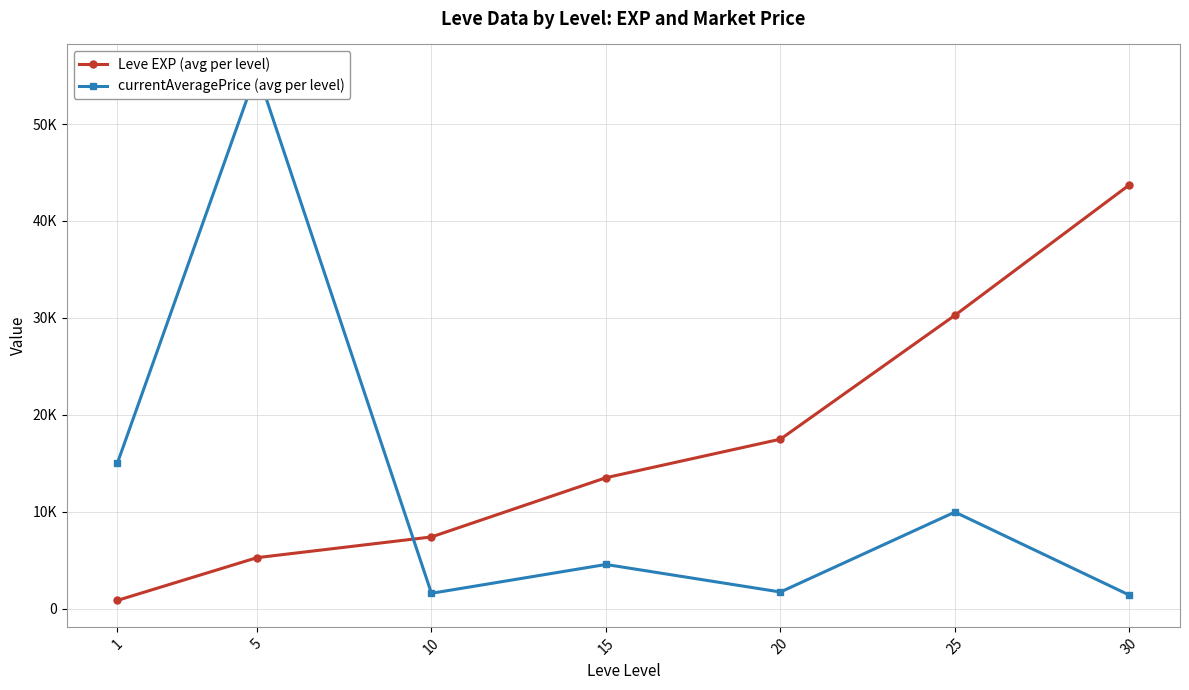

How many values in the Leve EXP (avg per level) series exceed 13510?

3